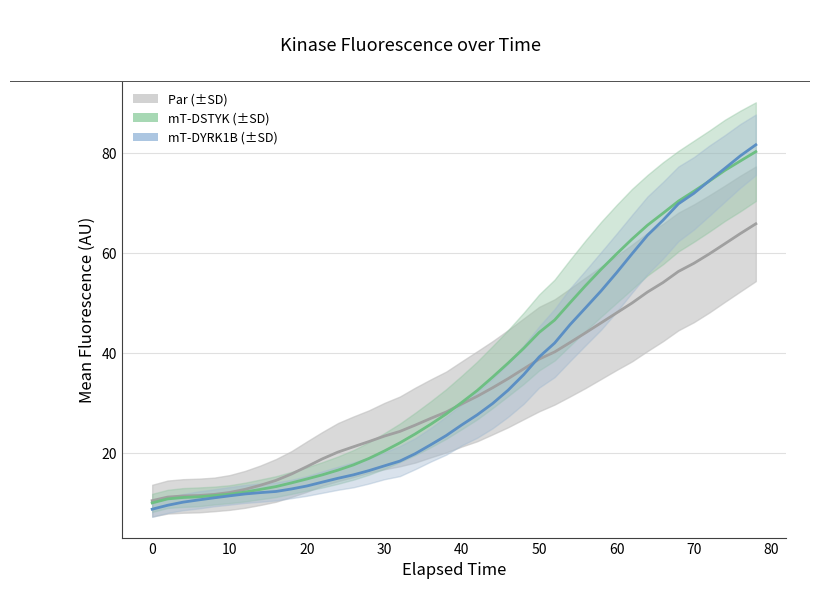

What is the minimum value for mT-DYRK1B Mean line?

8.7